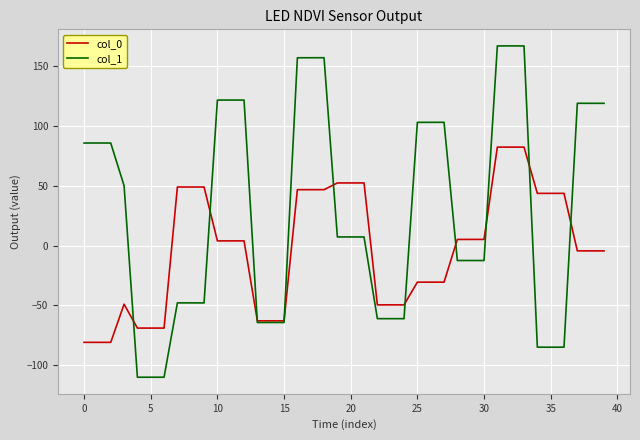

What is the highest value of the col_1 series?

166.9